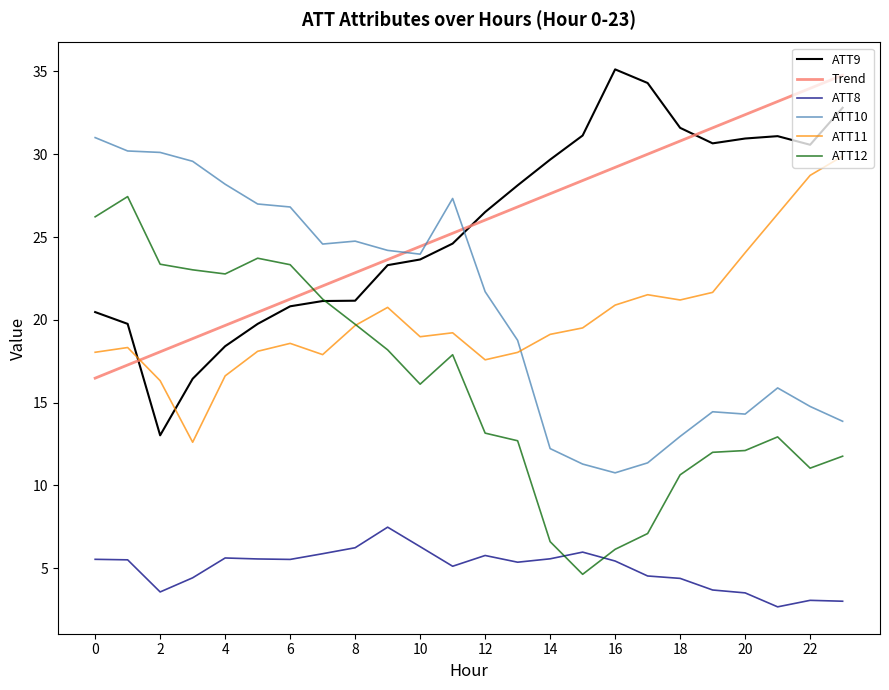

True or false: ATT12 and ATT10 cross at least once.

False